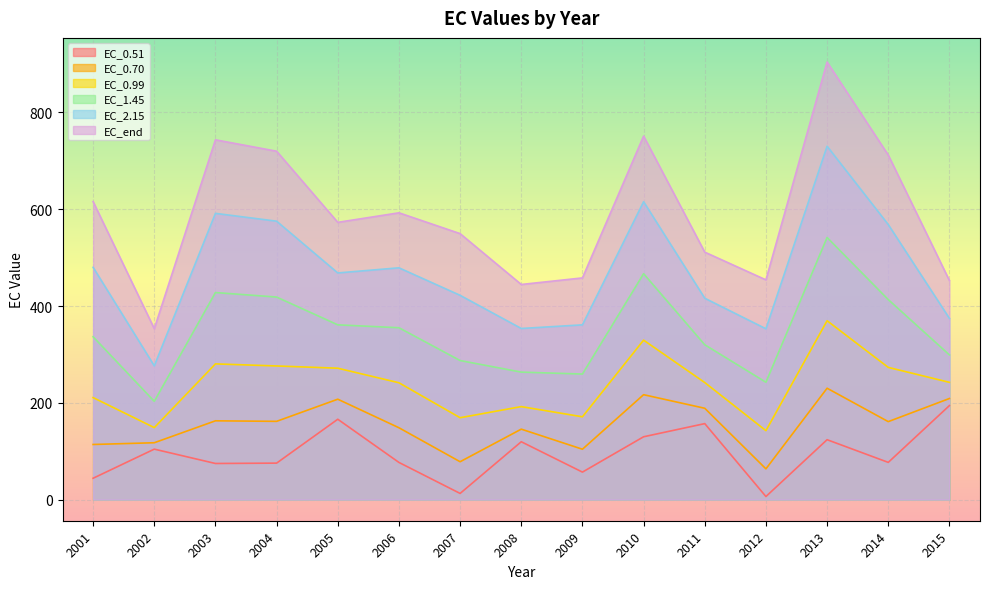

The EC_0.99 series shows 329.5 at 2010. True or false?

True